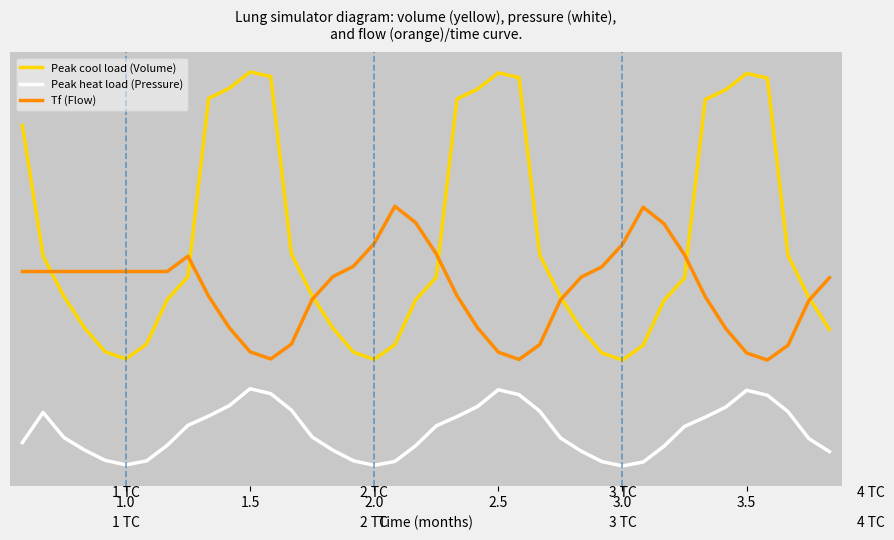

What is the difference between the maximum and minimum values in the Peak cool load (Volume) series?

13.8